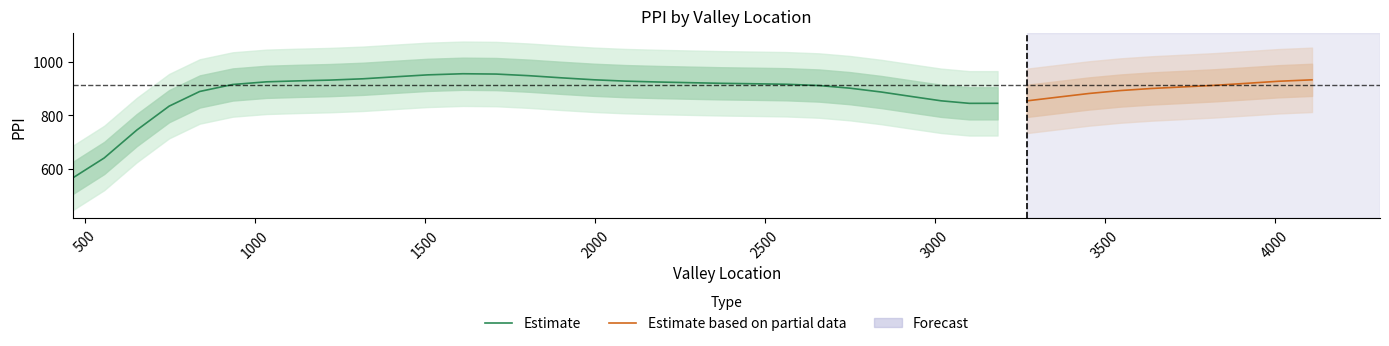

How many positive values are there?

39